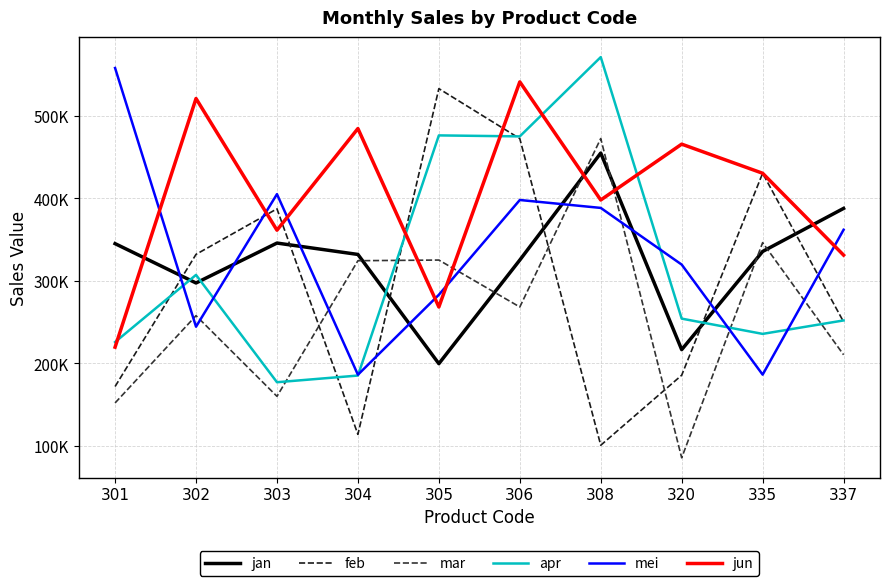

Reading right to left, transcribe all the data shown in this chart.

jan: 387900	335700	216700	455000	325300	199700	332100	345900	297500	345200
feb: 250400	430500	185700	100800	472500	533100	114000	387400	332200	172000
mar: 210500	346400	85600	472600	268400	325300	324500	160100	257900	152100
apr: 252100	235800	254300	571300	475200	476400	185300	177200	307300	225900
mei: 362000	186400	319800	388500	398100	283200	186300	405200	244500	558100
jun: 331300	430500	465800	398100	541300	268400	484700	361500	521100	219700